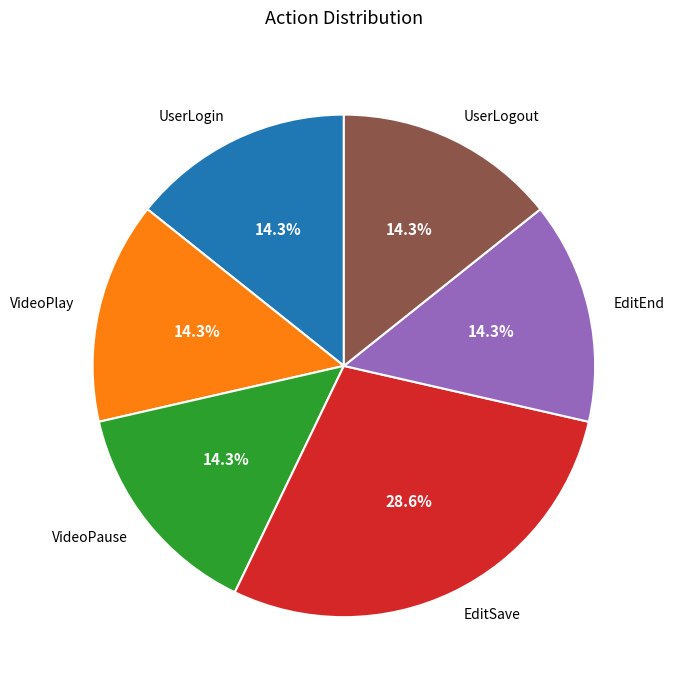

What percentage is the UserLogout slice, to the nearest percent?

14%